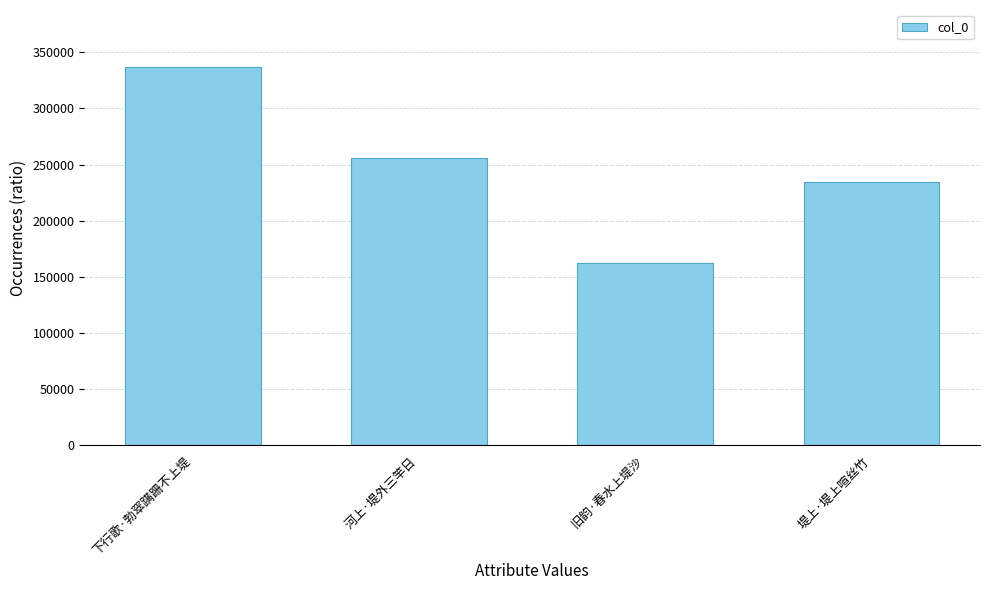

Where is the data nearest to the value 249564?

河上·堤外三竿日